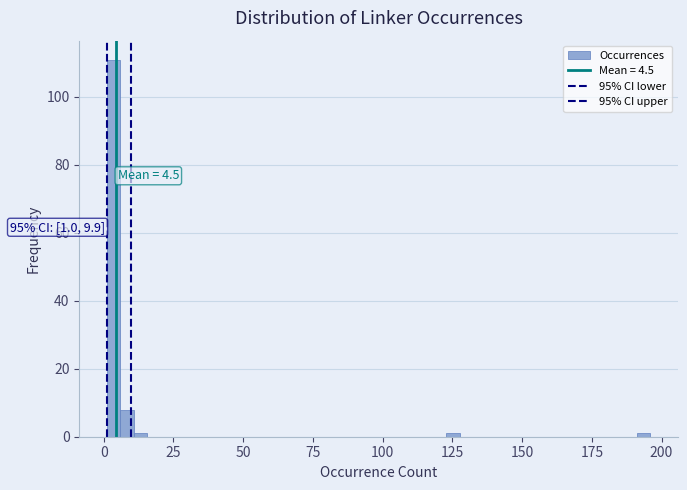

Around what value on the x-axis is the tallest bar? Give the approximate position of its centre, as read against the axis.

5